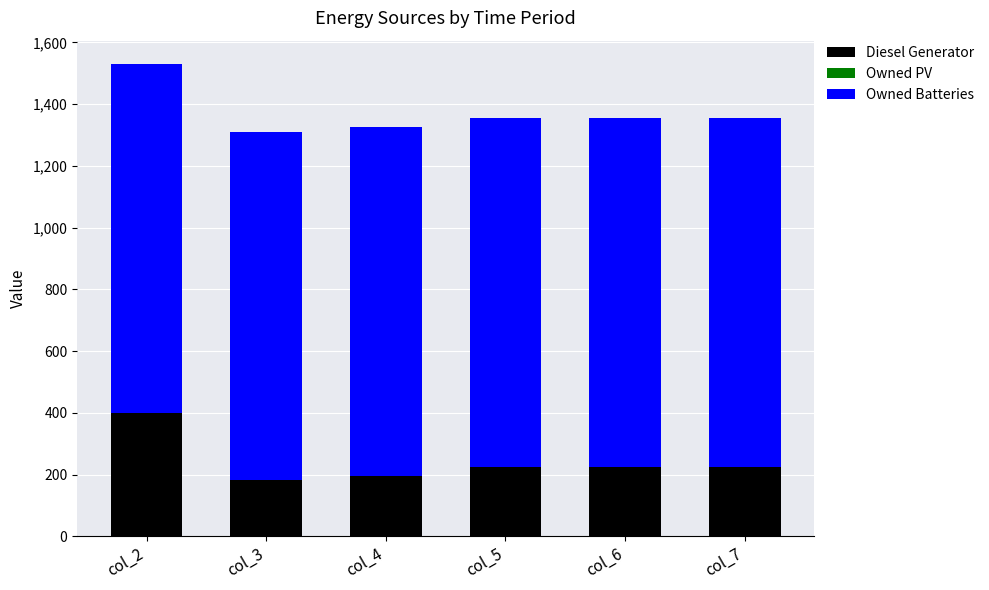

What is the difference between the maximum and minimum values in the Diesel Generator series?

218